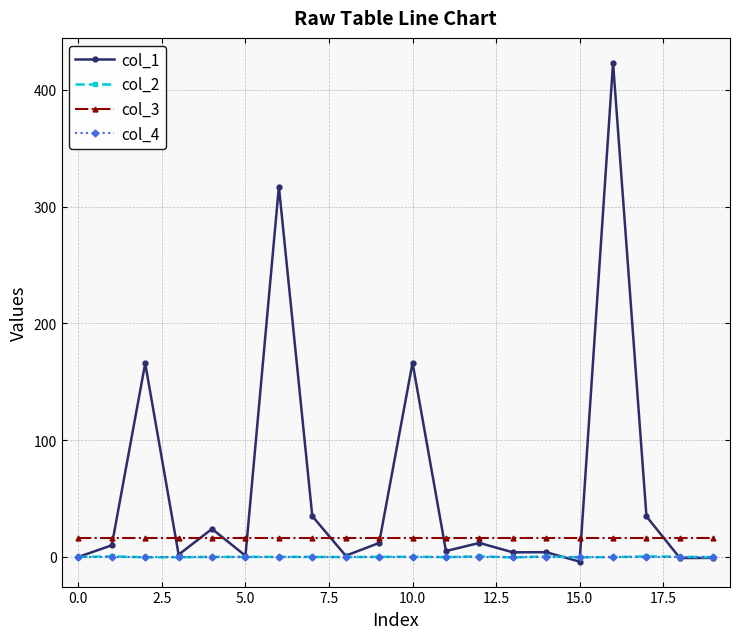

Which series has the largest range (max minus min)?

col_1